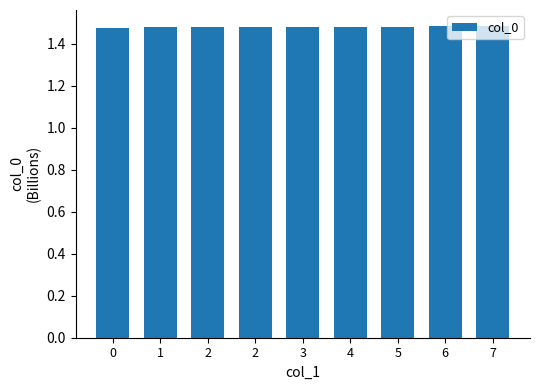

What is the ratio of the value at 7 to the value at 6?

1.0